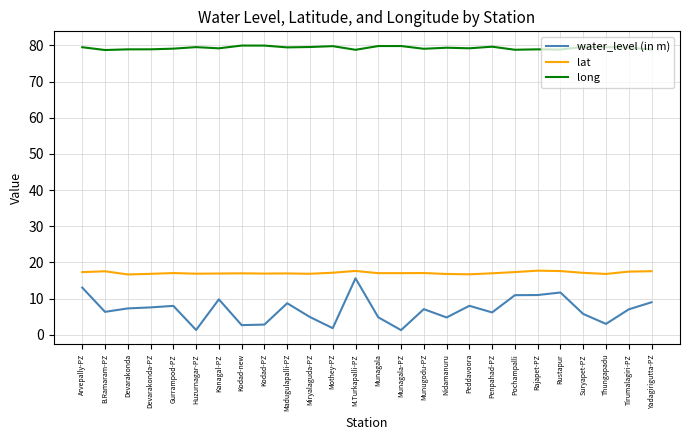

True or false: water_level (in m) and long intersect in this chart.

False